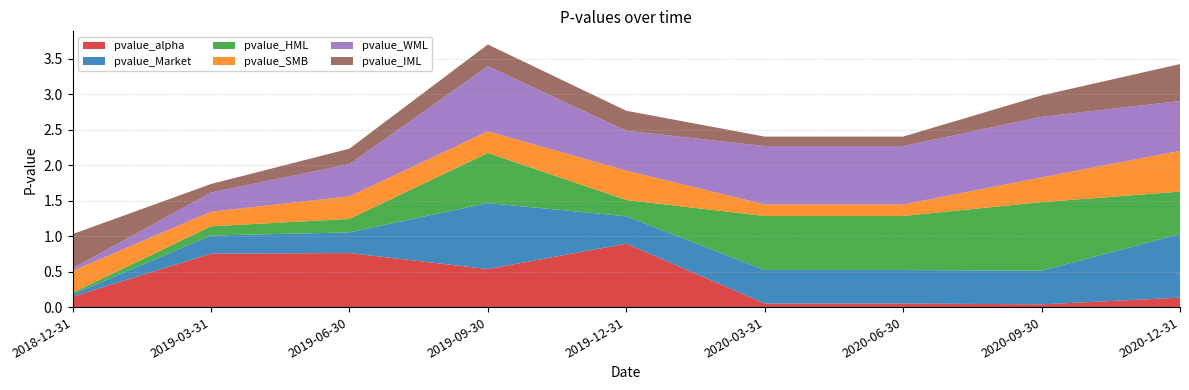

Reading left to right, list all the values displayed in this chart.

pvalue_alpha: 0.1	0.8	0.8	0.5	0.9	0.1	0.1	0.0	0.1
pvalue_Market: 0.0	0.3	0.3	0.9	0.4	0.5	0.5	0.5	0.9
pvalue_HML: 0.0	0.1	0.2	0.7	0.2	0.8	0.8	1.0	0.6
pvalue_SMB: 0.3	0.2	0.3	0.3	0.4	0.2	0.2	0.3	0.6
pvalue_WML: 0.0	0.3	0.5	0.9	0.6	0.8	0.8	0.9	0.7
pvalue_IML: 0.5	0.1	0.2	0.3	0.3	0.1	0.1	0.3	0.5